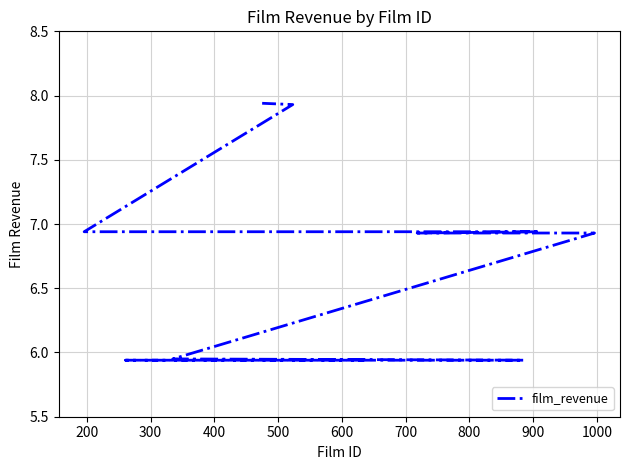

Reading right to left, list all the values displayed in this chart.

7.9	7.9	6.9	6.9	6.9	6.9	6.0	5.9	5.9	5.9